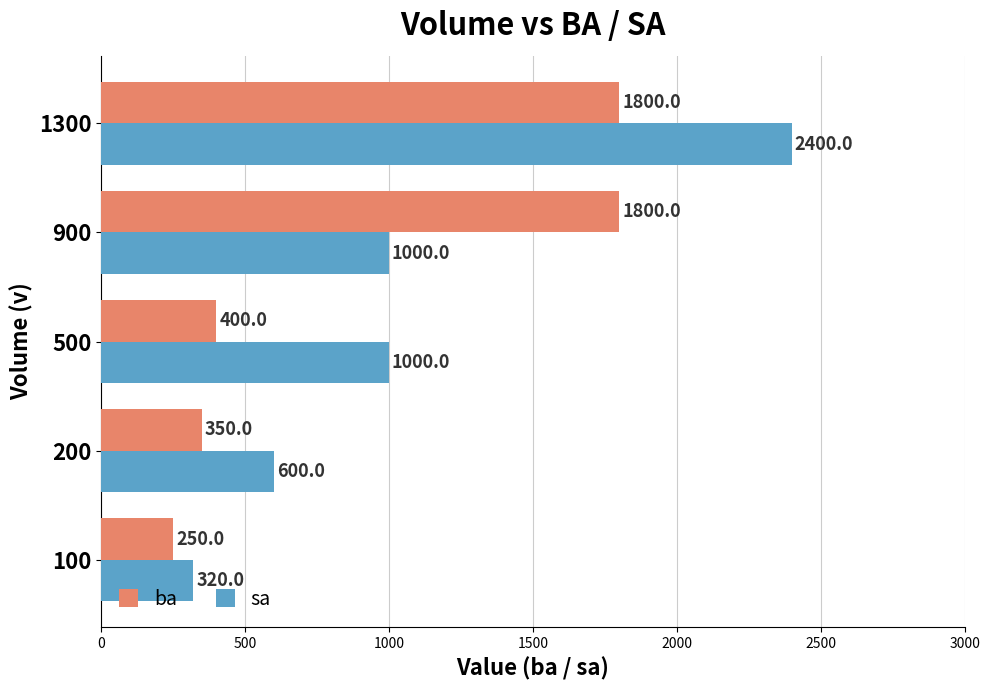

What are all the series names shown in the legend?

ba, sa